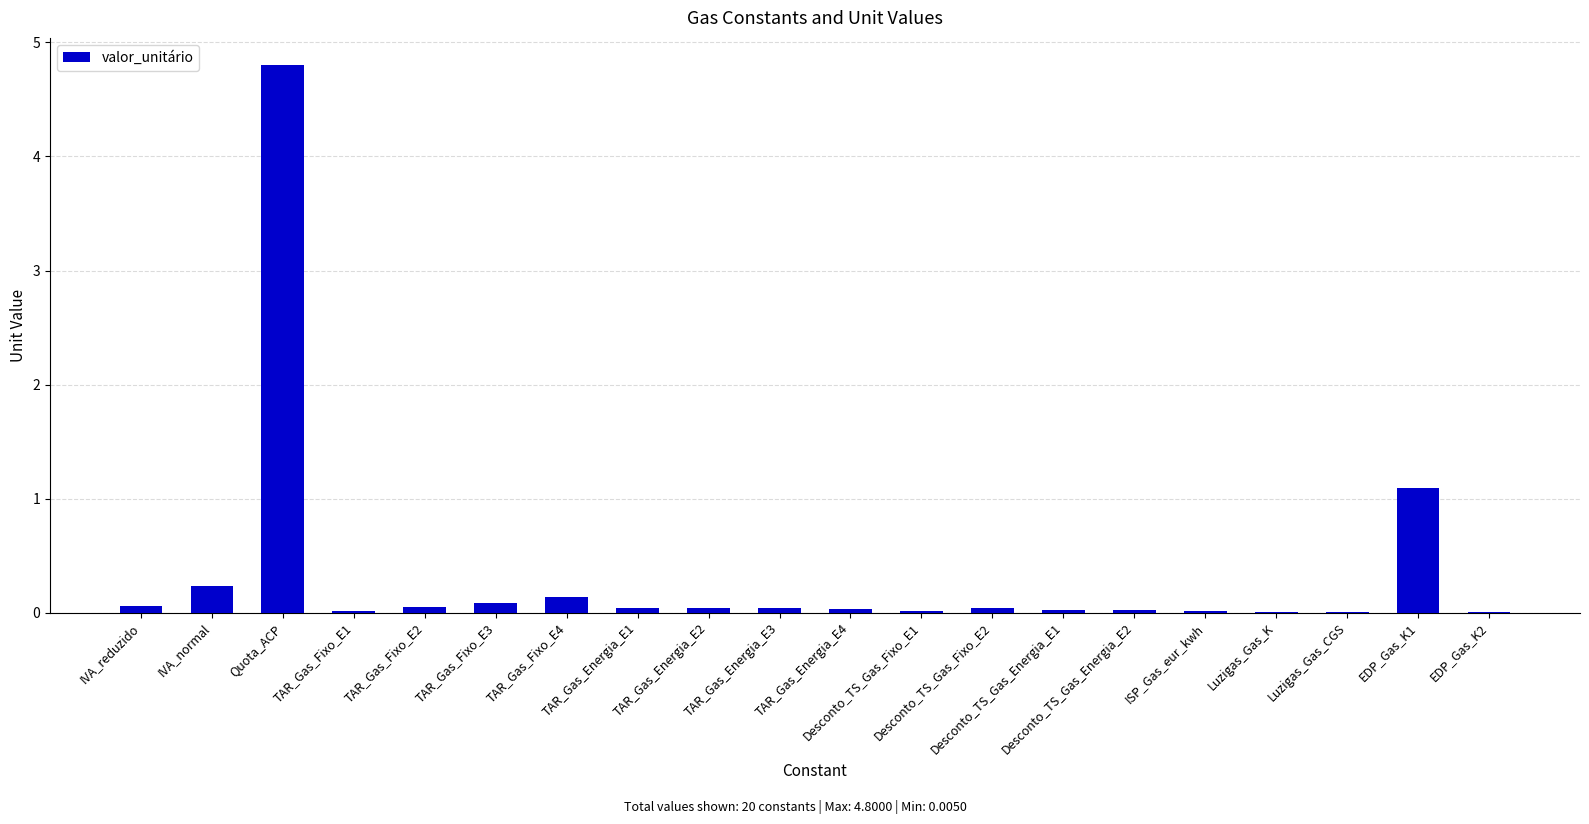

What is the greatest value displayed?

4.8